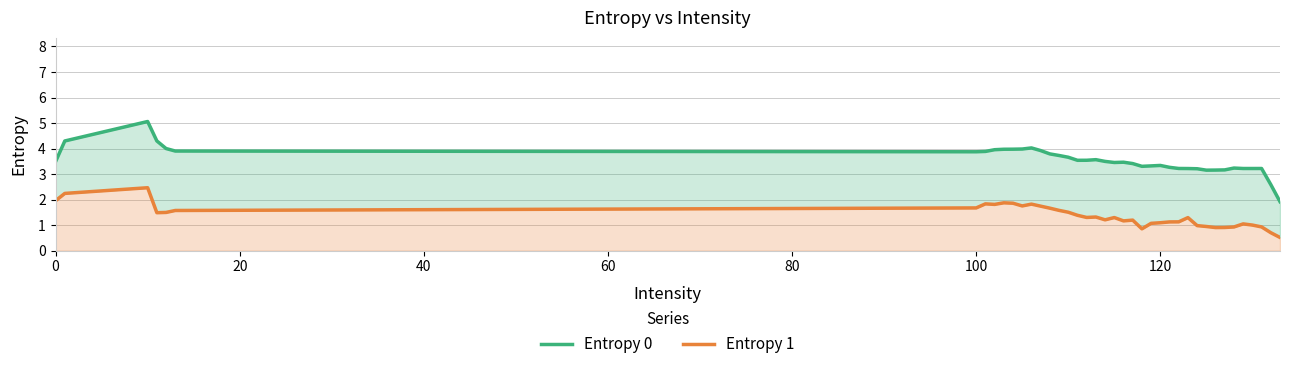

True or false: Entropy 0 has a value of 5.7 at 35.

False